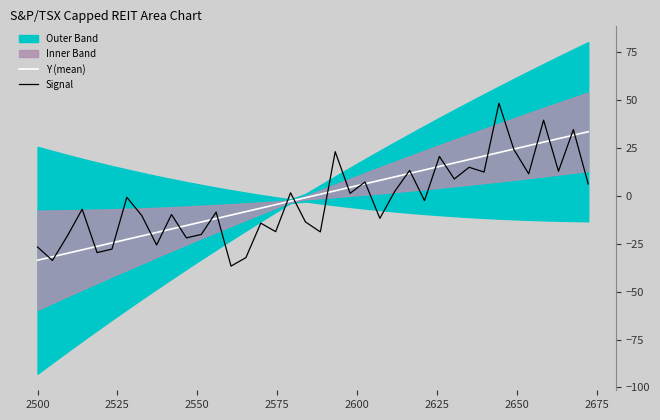

Which series ends up on top after the final intersection of Signal and Y (mean)?

Y (mean)